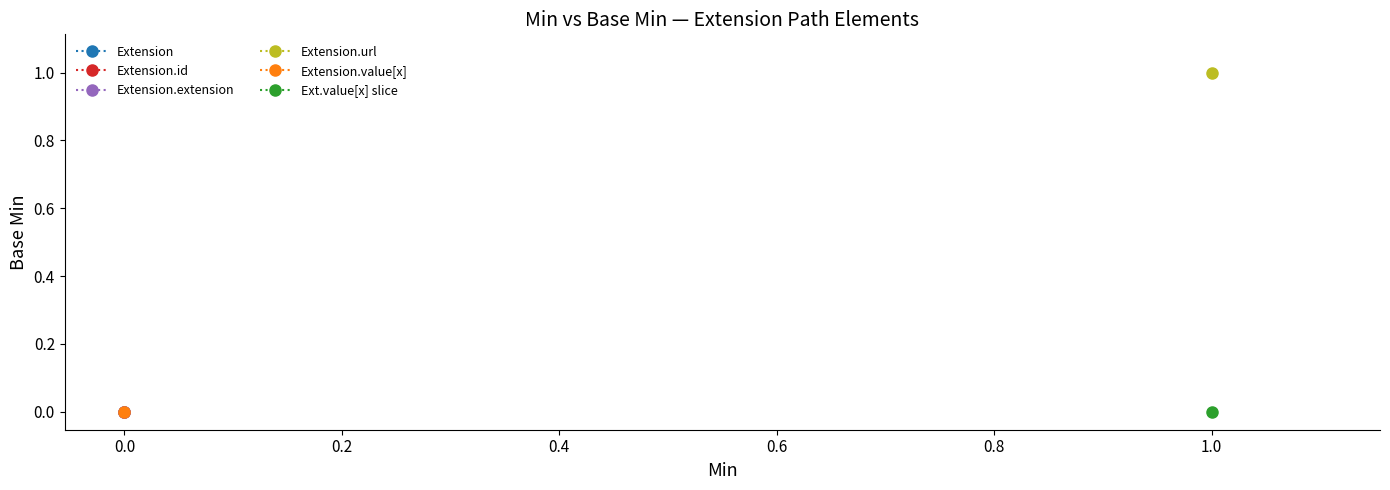

Where is Extension.value[x] (slice) nearest to the value 0?

1